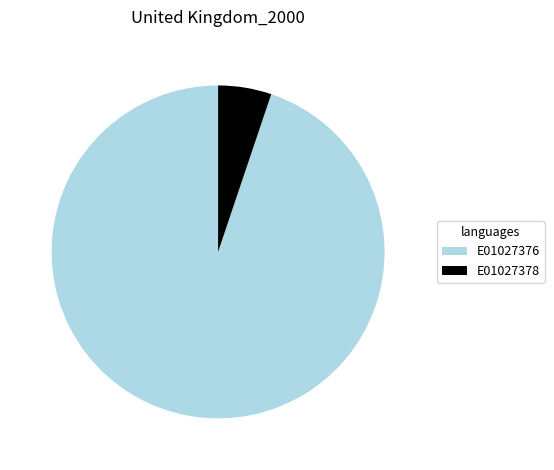

Between E01027376 and E01027378, which is larger?

E01027376